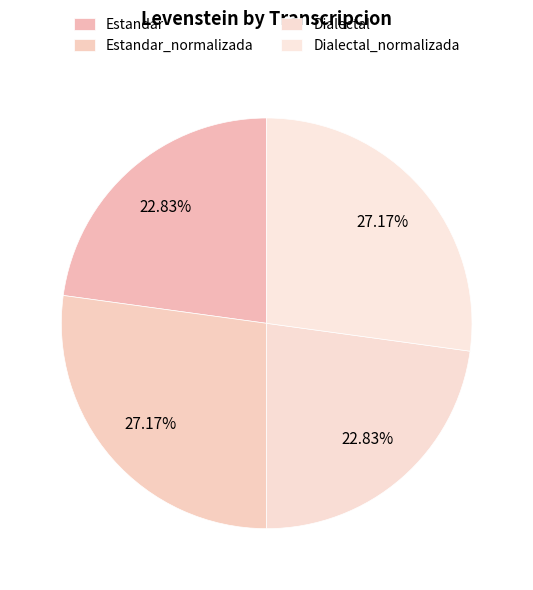

Which slice is the smallest?

Estandar